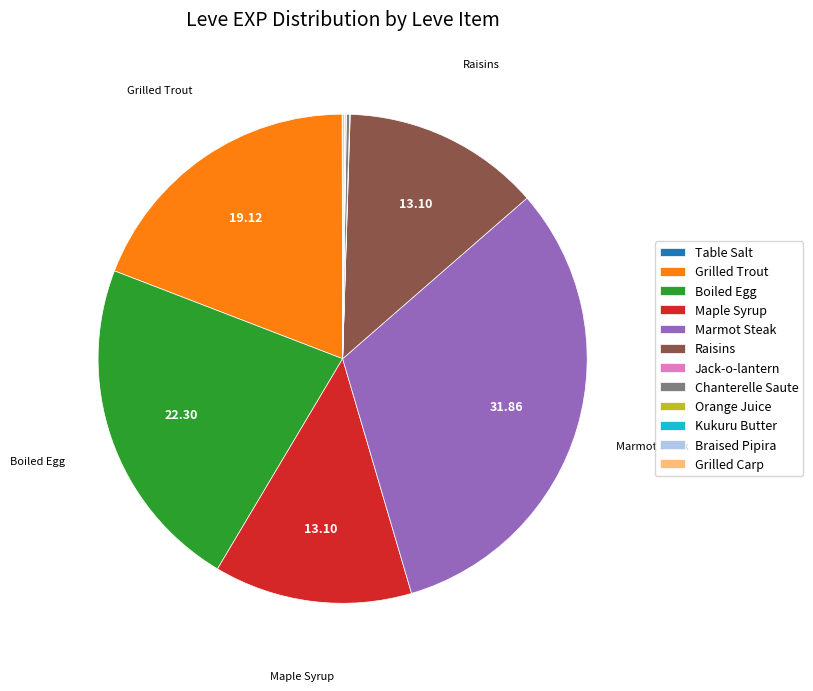

Which has a higher value, Raisins or Boiled Egg?

Boiled Egg